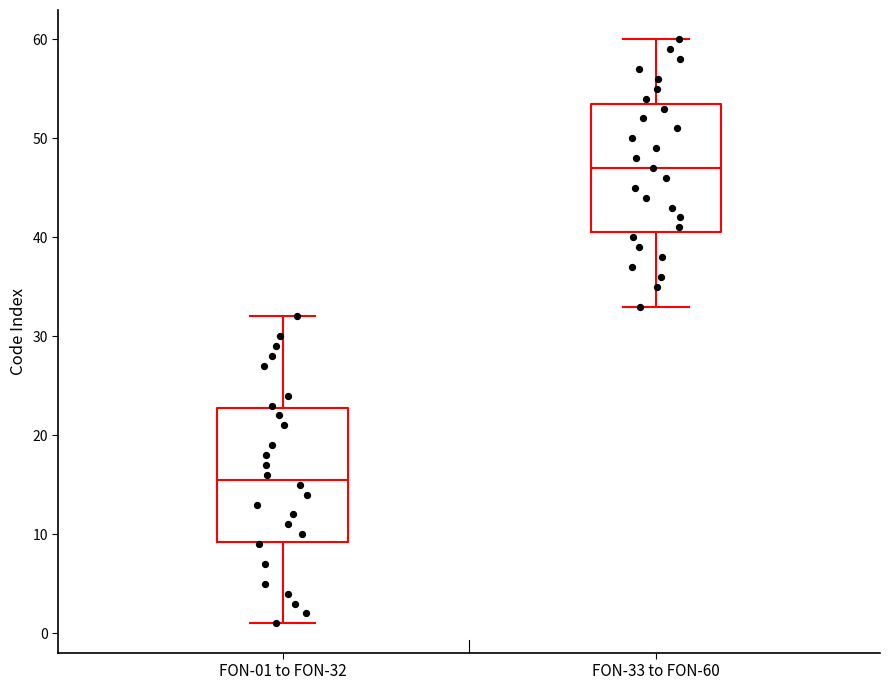

Reading left to right, read every box against the y-axis: the position of its median line, the range the box covers, and the ends of its whiskers. The values are not printed on the chart, so give them approximately, as read against the axis.

FON-01 to FON-32: median 16, box 9 to 23, whiskers 1 to 32
FON-33 to FON-60: median 47, box 41 to 54, whiskers 33 to 60